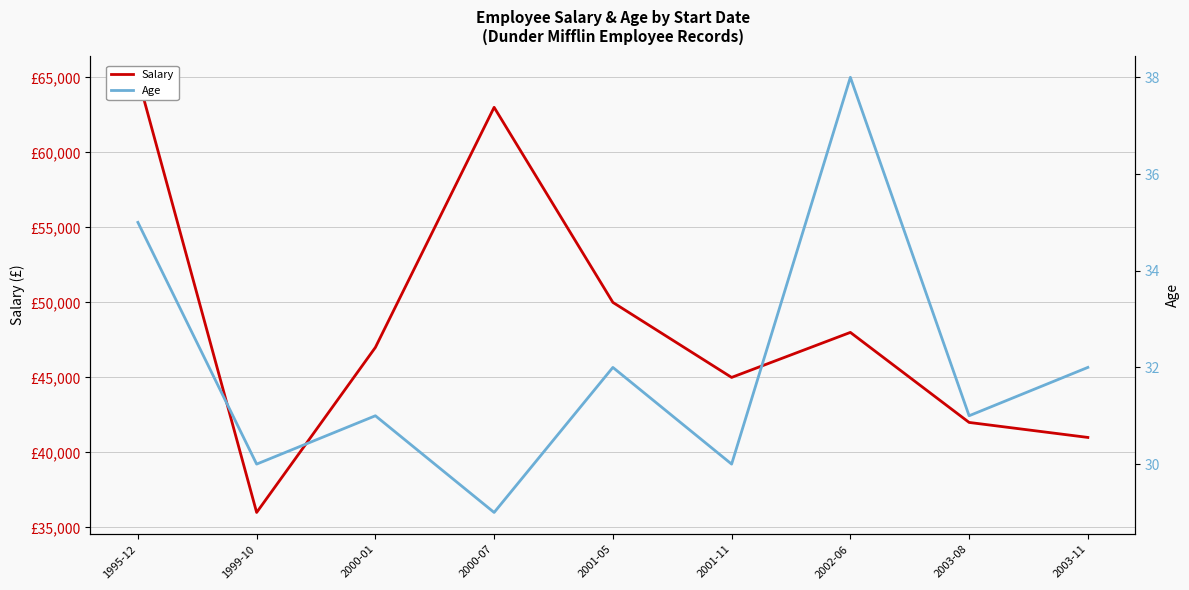

Reading left to right, transcribe all the data shown in this chart.

Salary: 65000	36000	47000	63000	50000	45000	48000	42000	41000
Age: 35	30	31	29	32	30	38	31	32